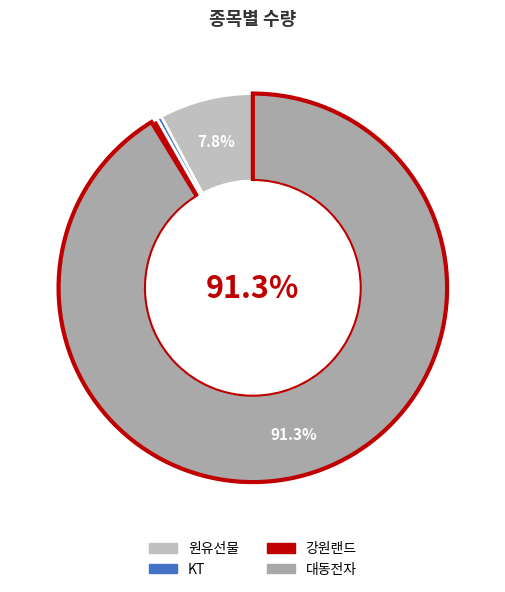

Which has a higher value, 원유선물 or KT?

원유선물